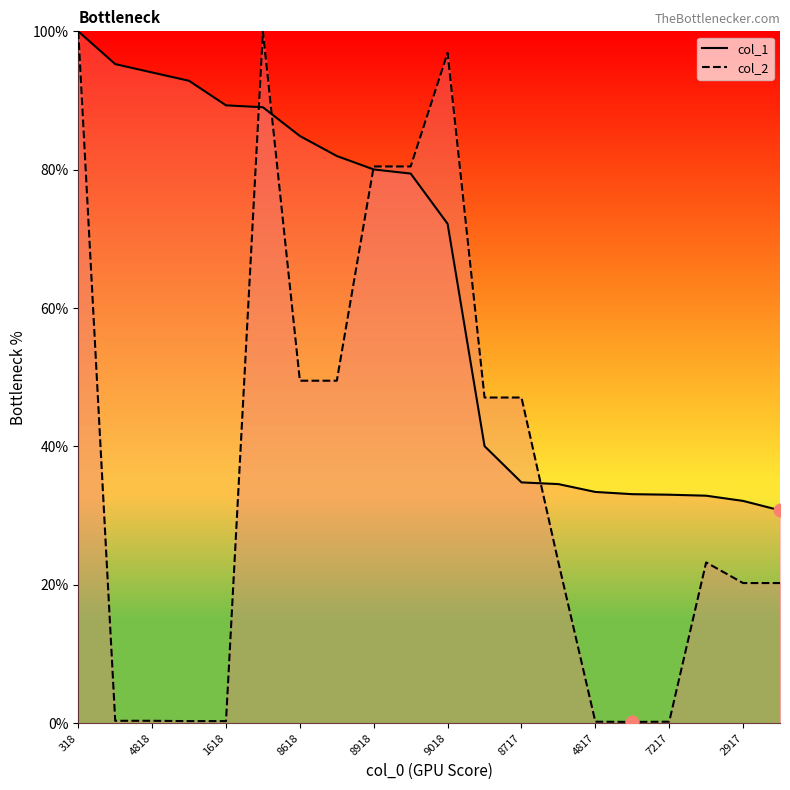

What is the total value across all series at 4118?

159.9